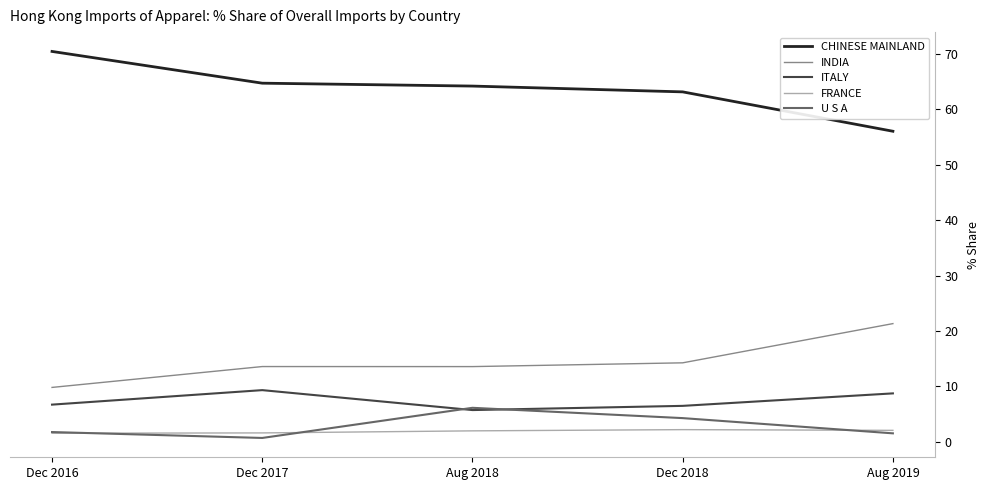

Is it true that ITALY equals 9.3 at Dec 2017?

True